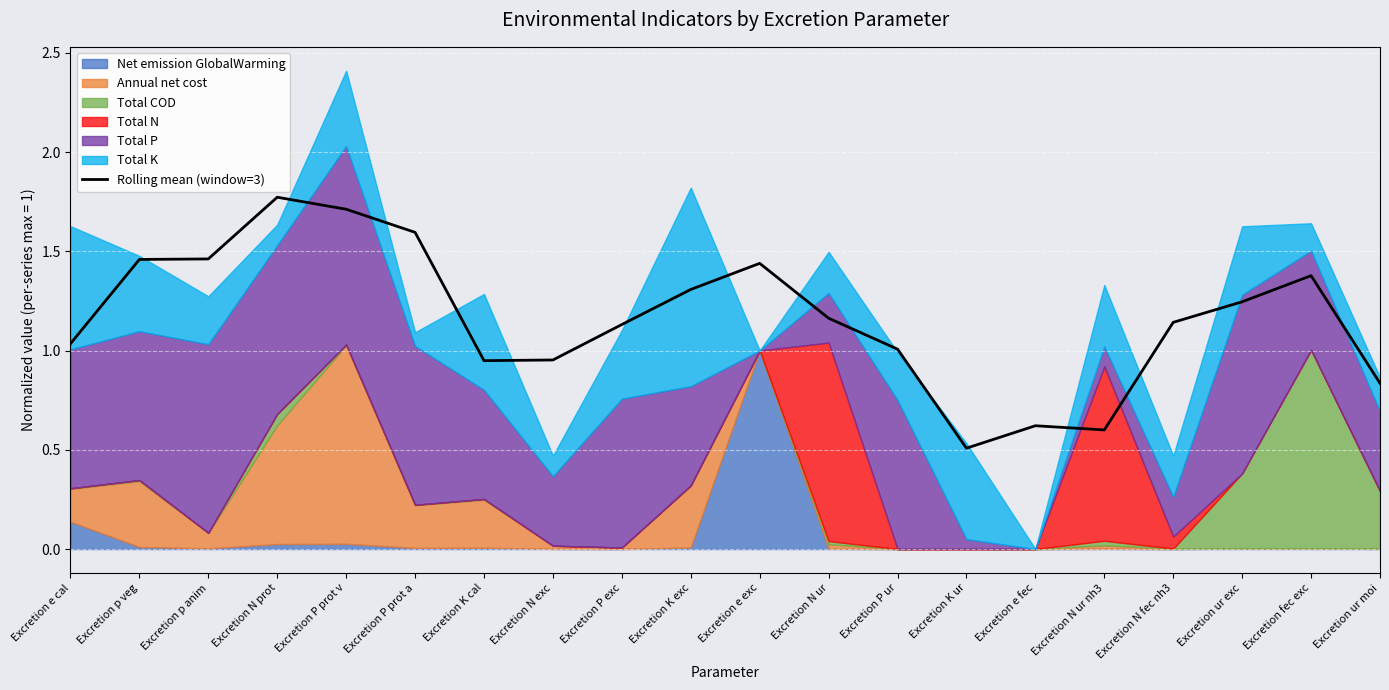

Approximately how many times larger is the value at Excretion e cal compared to Excretion e exc?

0.7